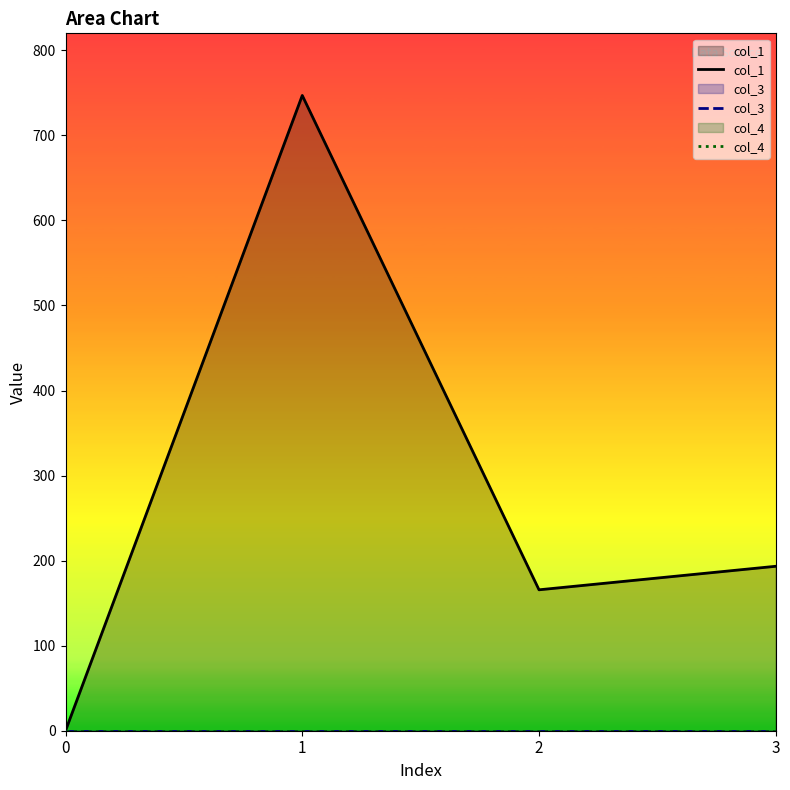

How many data points in col_1 are above 193?

2